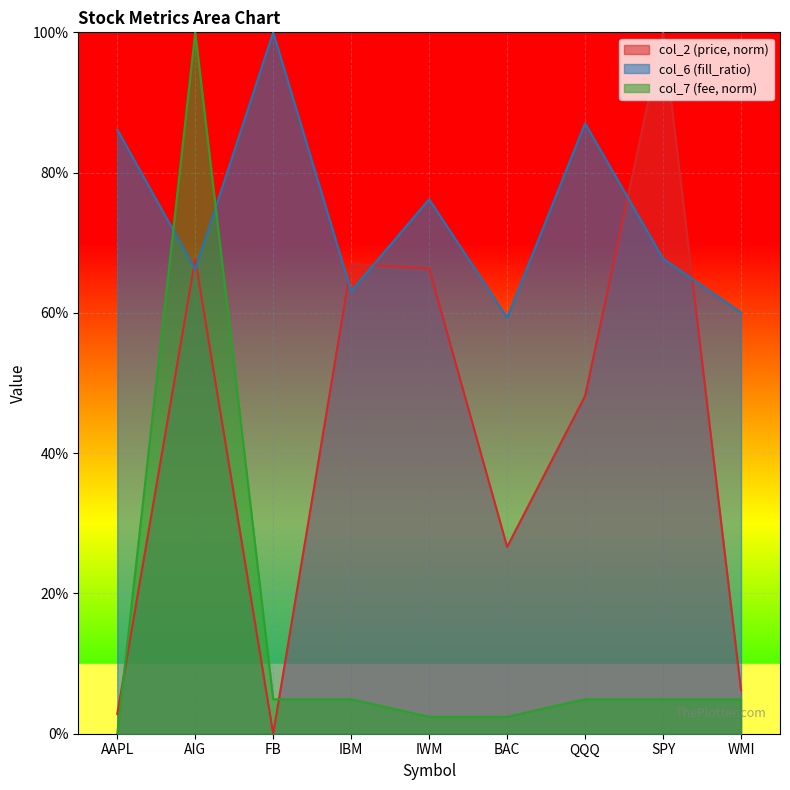

What is the sum of the col_6 values at FB and AIG?

1.7